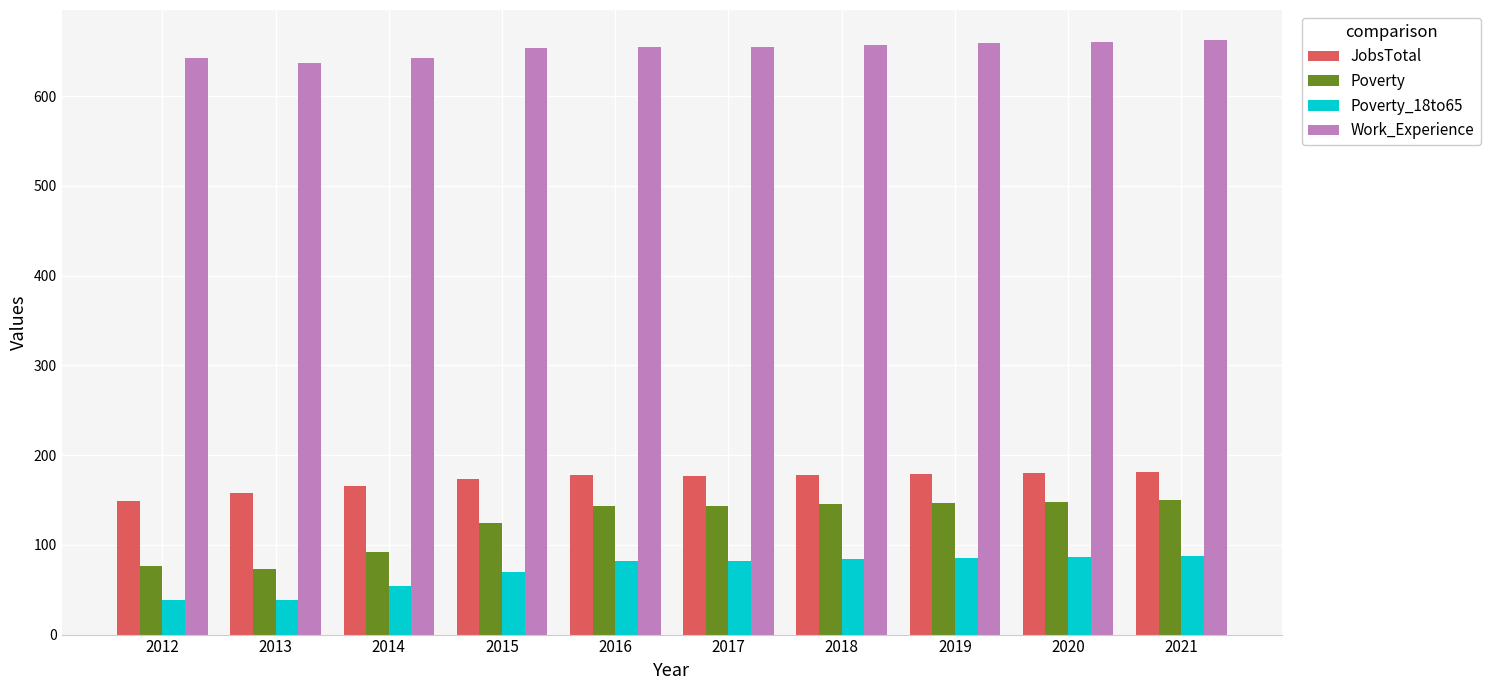

At 2013, list the series in order from largest to smallest.

Work_Experience, JobsTotal, Poverty, Poverty_18to65